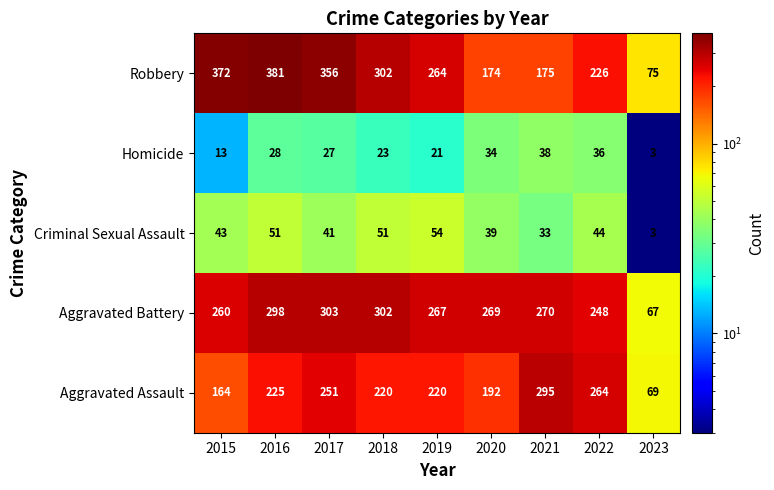

True or false: Criminal Sexual Assault has a value of 54 at 2019.

True